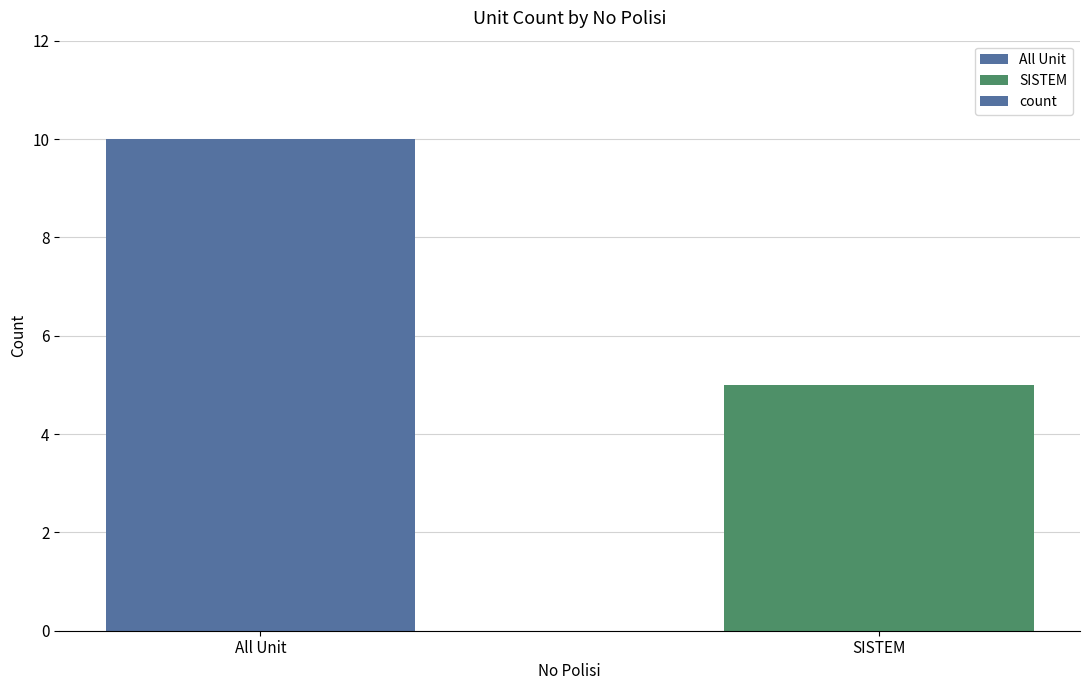

The value at SISTEM is 3. True or false?

False